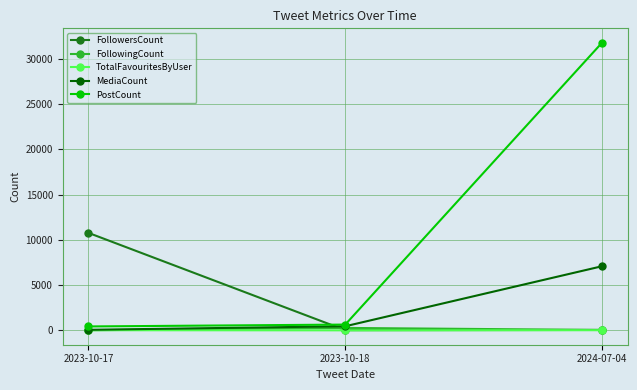

Which series has the largest range (max minus min)?

PostCount